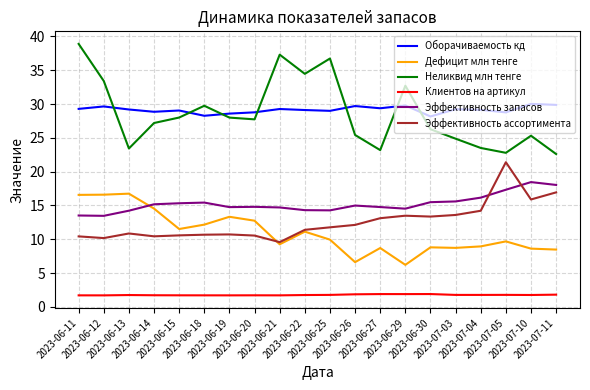

Rank the series by their maximum value, from lowest to highest.

Клиентов на артикул, Дефицит млн тенге, Эффективность запасов, Эффективность ассортимента, Оборачиваемость кд, Неликвид млн тенге